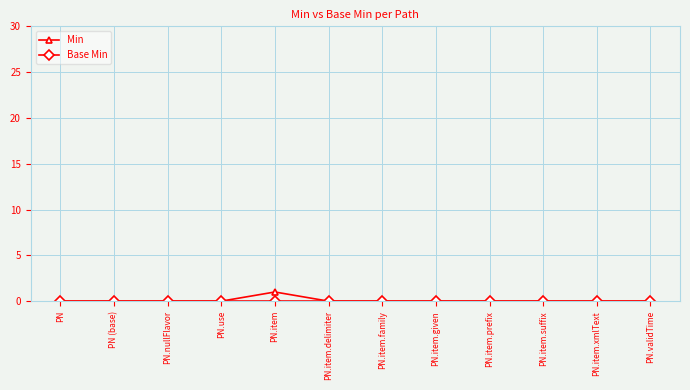

What position from the left is PN.item.xmlText?

11